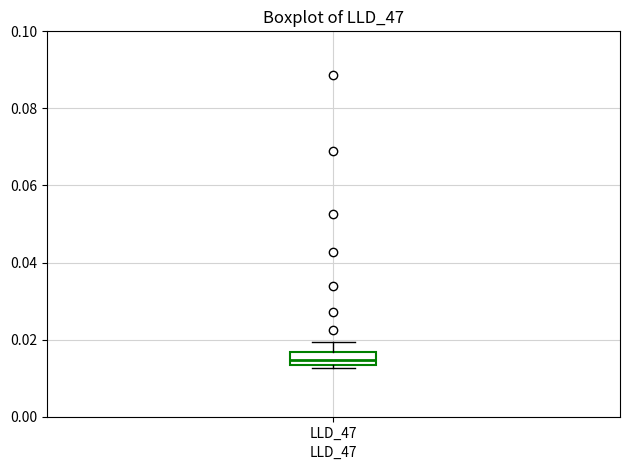

Read this box plot against the y-axis: the position of the median line, the range covered by the box, and the ends of both whiskers. The values are not printed on the chart, so give them approximately, as read against the axis.

median 0.014 (inside the box), box 0.014 to 0.016, whiskers 0.012 to 0.020